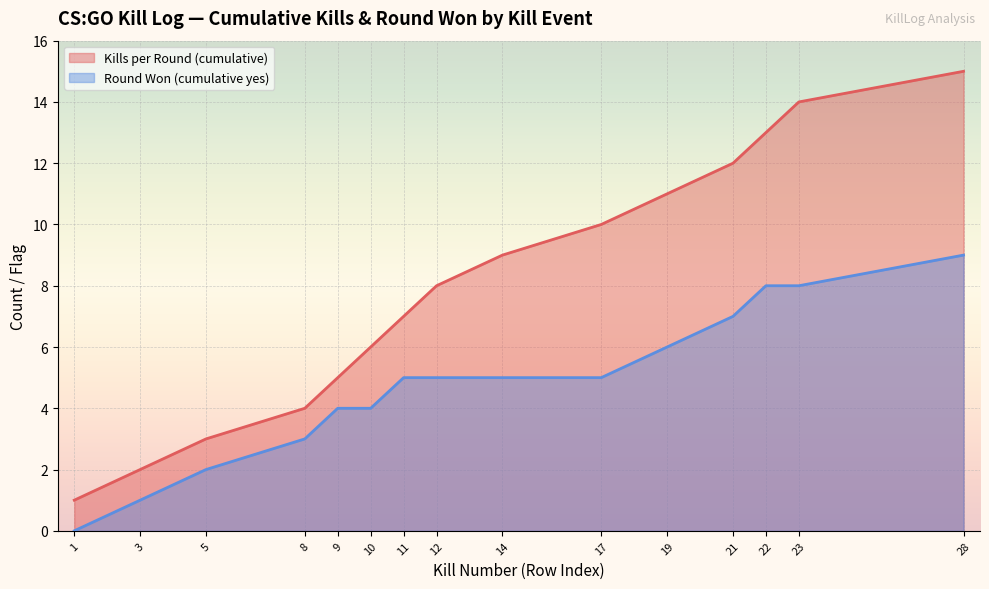

At 23, list the series in order from smallest to largest.

Round Won (cumulative yes), Kills per Round (cumulative)